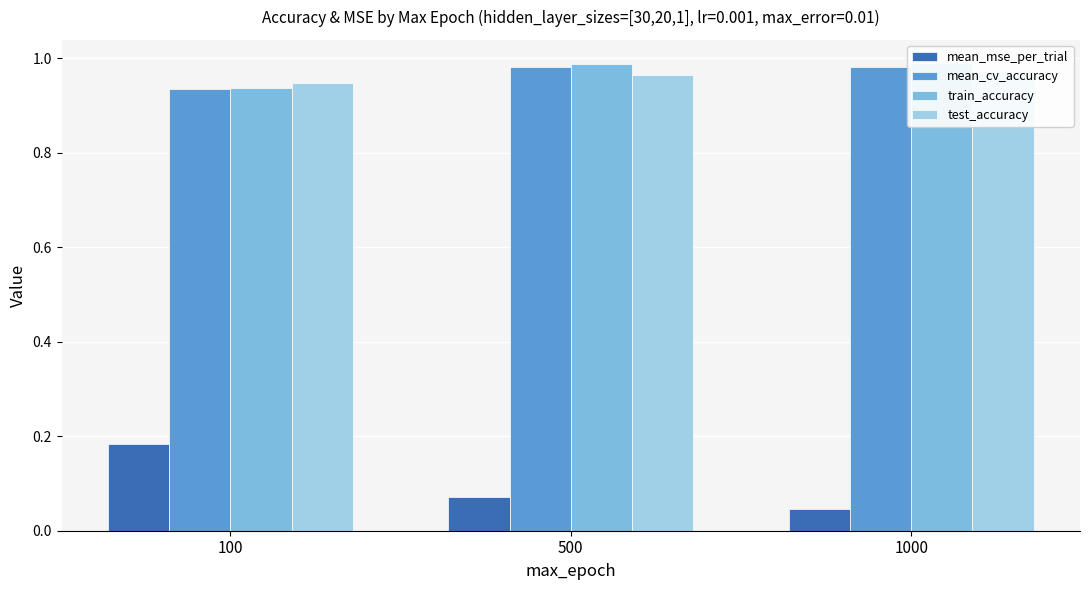

Reading left to right, what are all the values shown in this chart?

mean_mse_per_trial: 100=0.2	500=0.1	1000=0.0
mean_cv_accuracy: 100=0.9	500=1.0	1000=1.0
train_accuracy: 100=0.9	500=1.0	1000=1.0
test_accuracy: 100=0.9	500=1.0	1000=1.0